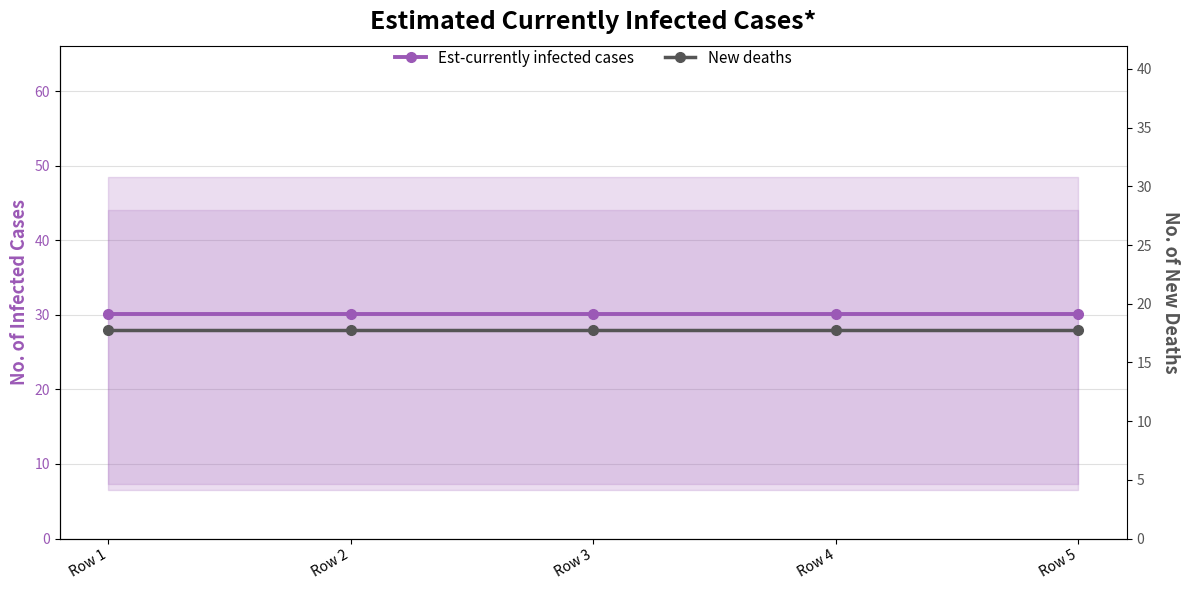

What is the greatest value displayed?

30.1